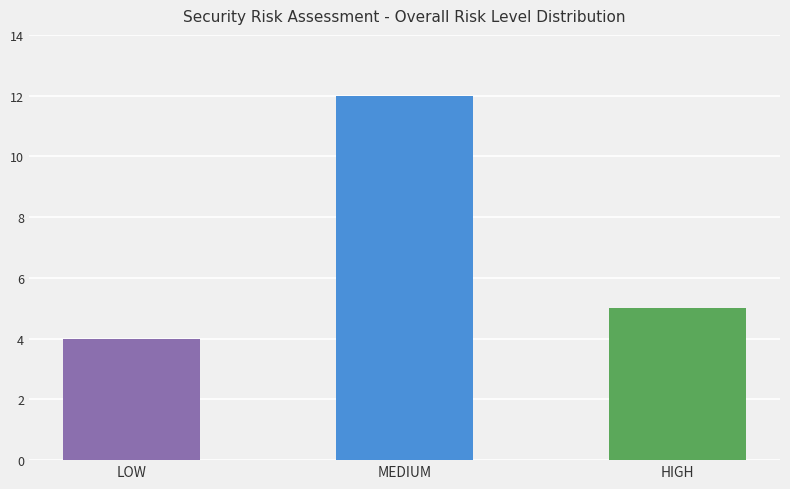

What value does the data have at HIGH?

5